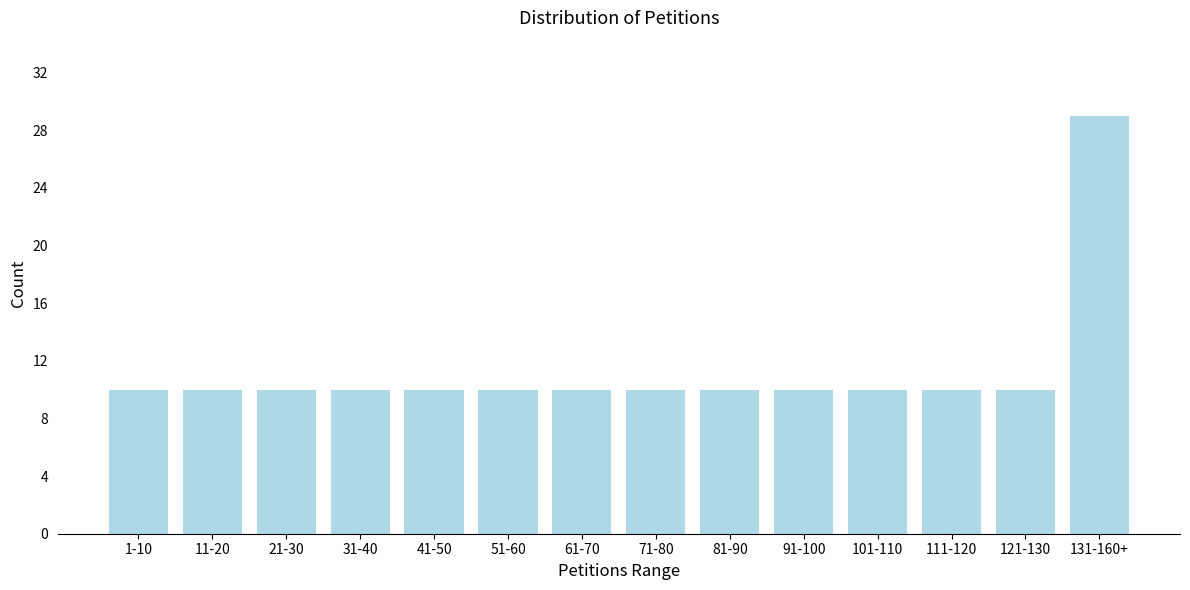

Reading right to left, extract all data points from this chart.

29	10	10	10	10	10	10	10	10	10	10	10	10	10